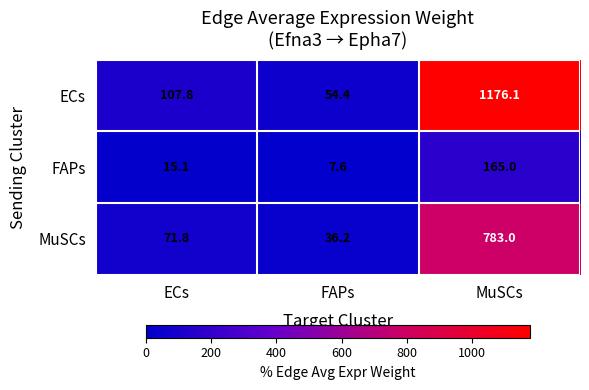

Which series has the largest total across all categories?

ECs